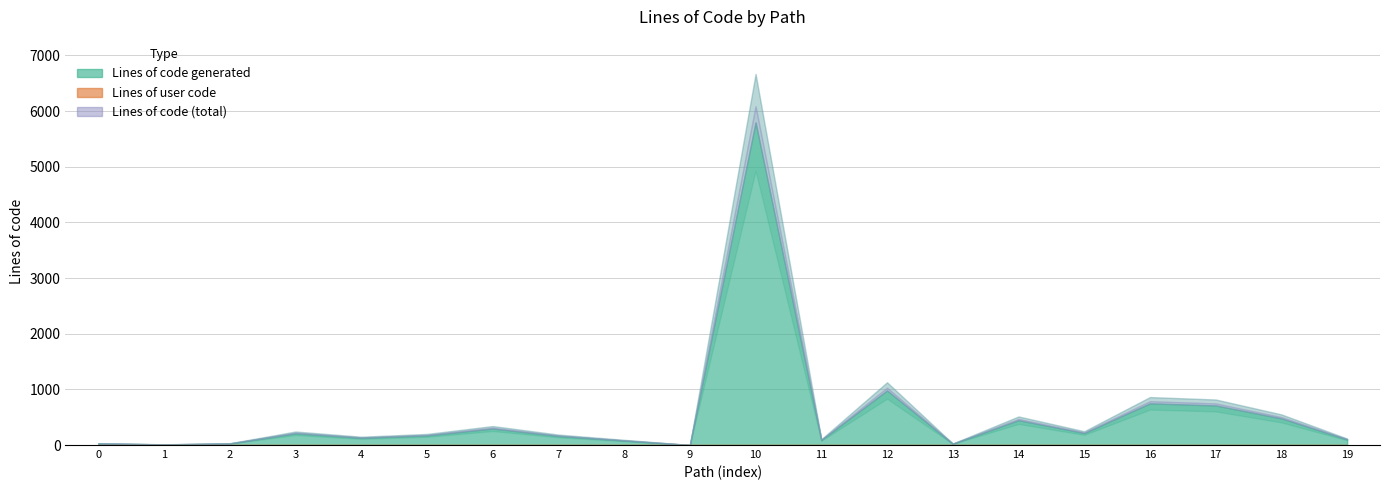

How many categories are shown in the chart?

20